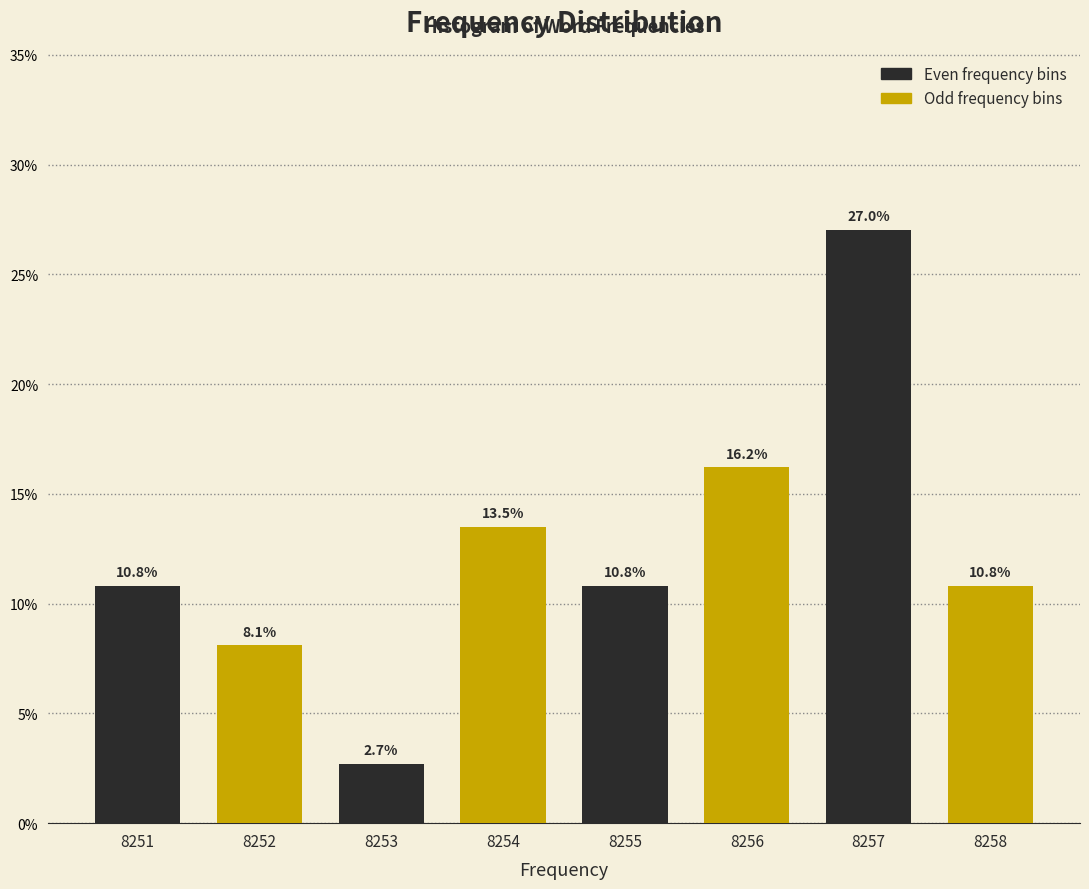

Reading right to left, what are all the values shown in this chart?

10.8	27.0	16.2	10.8	13.5	2.7	8.1	10.8